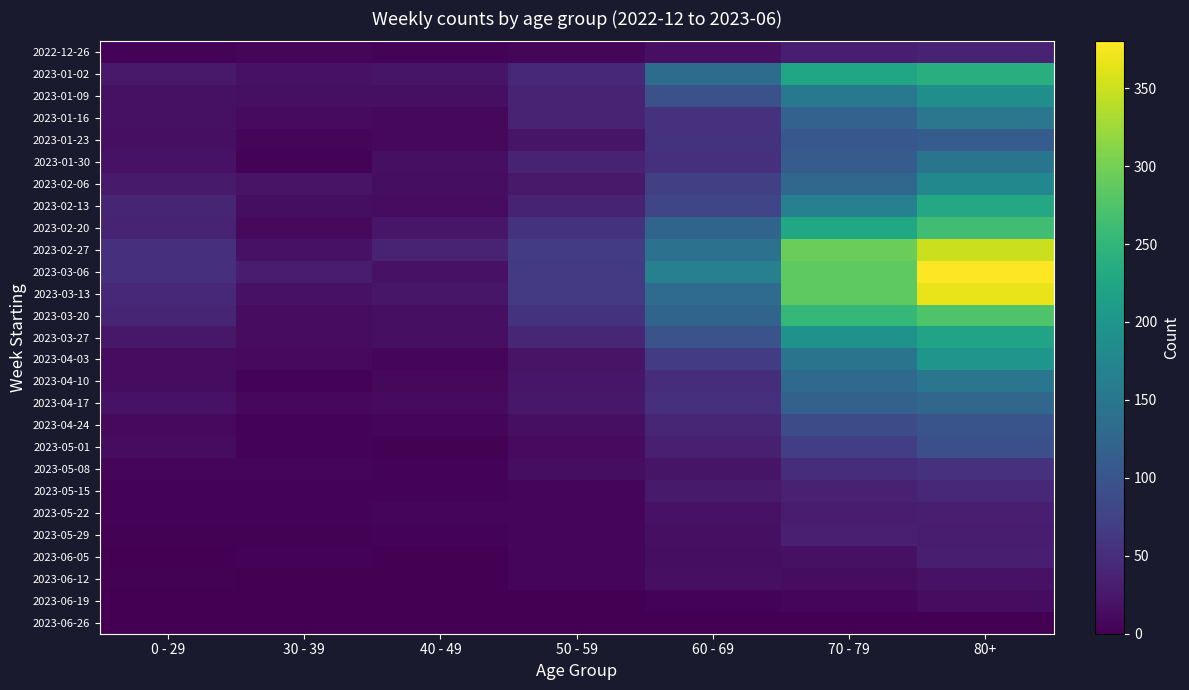

How many categories are shown in the chart?

7